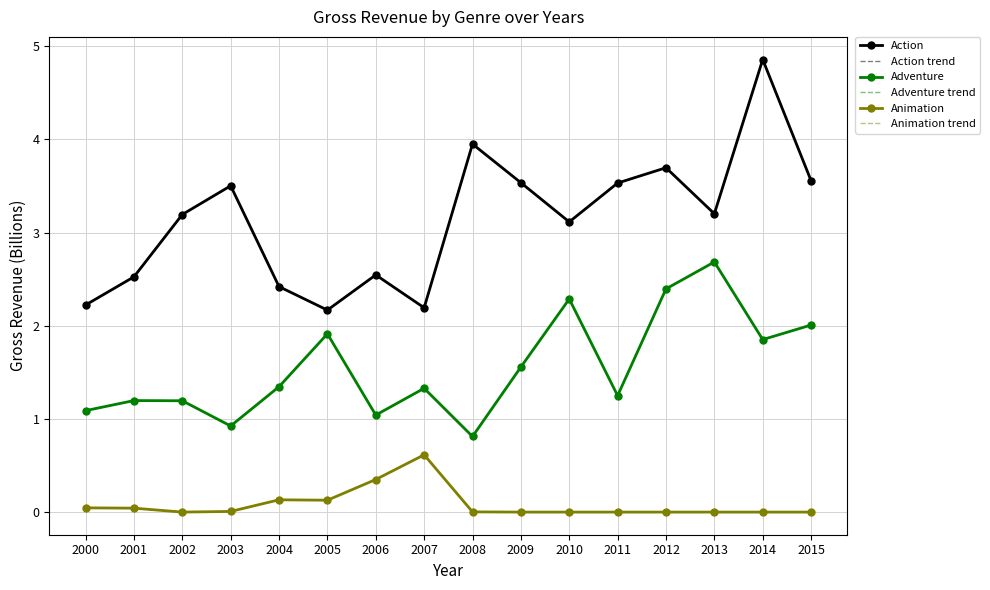

What is the value of the Adventure point at the 10th from the left?

1.6